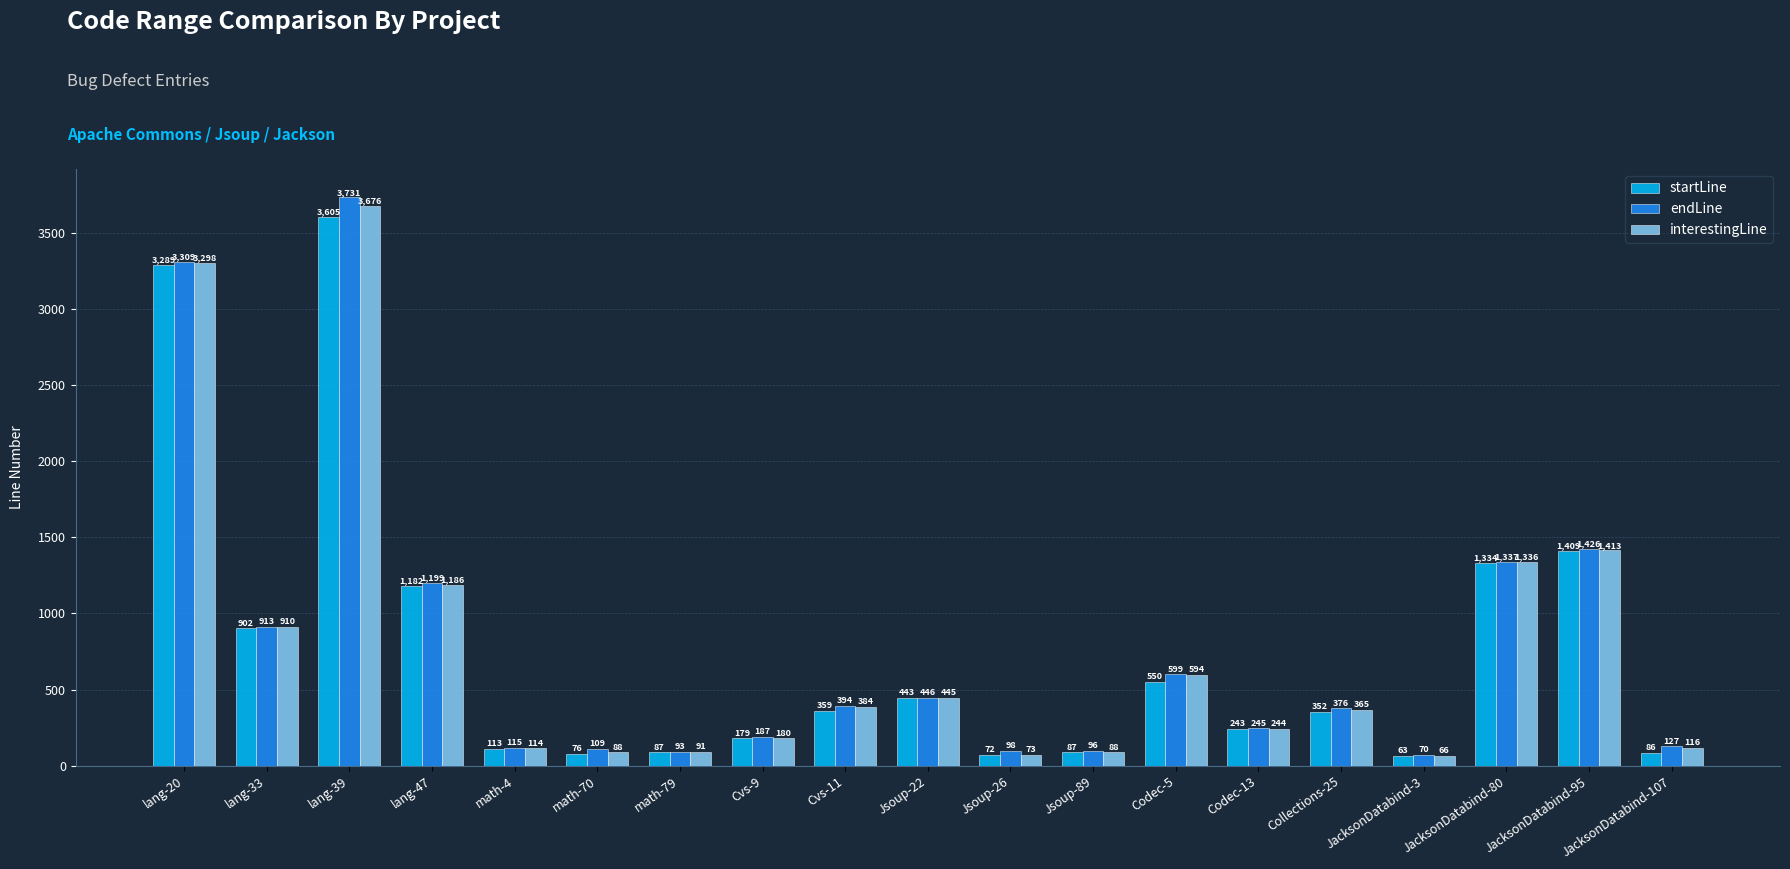

What are all the series names shown in the legend?

startLine, endLine, interestingLine